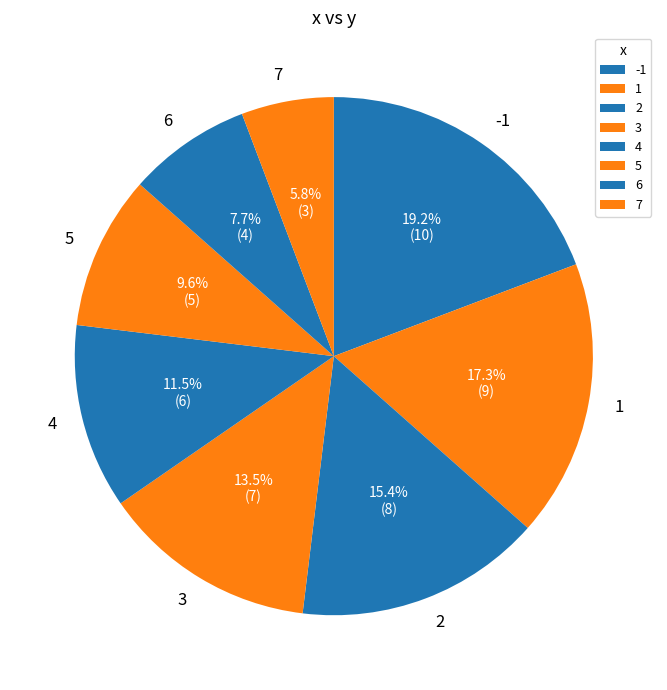

Does any single category account for the majority?

No